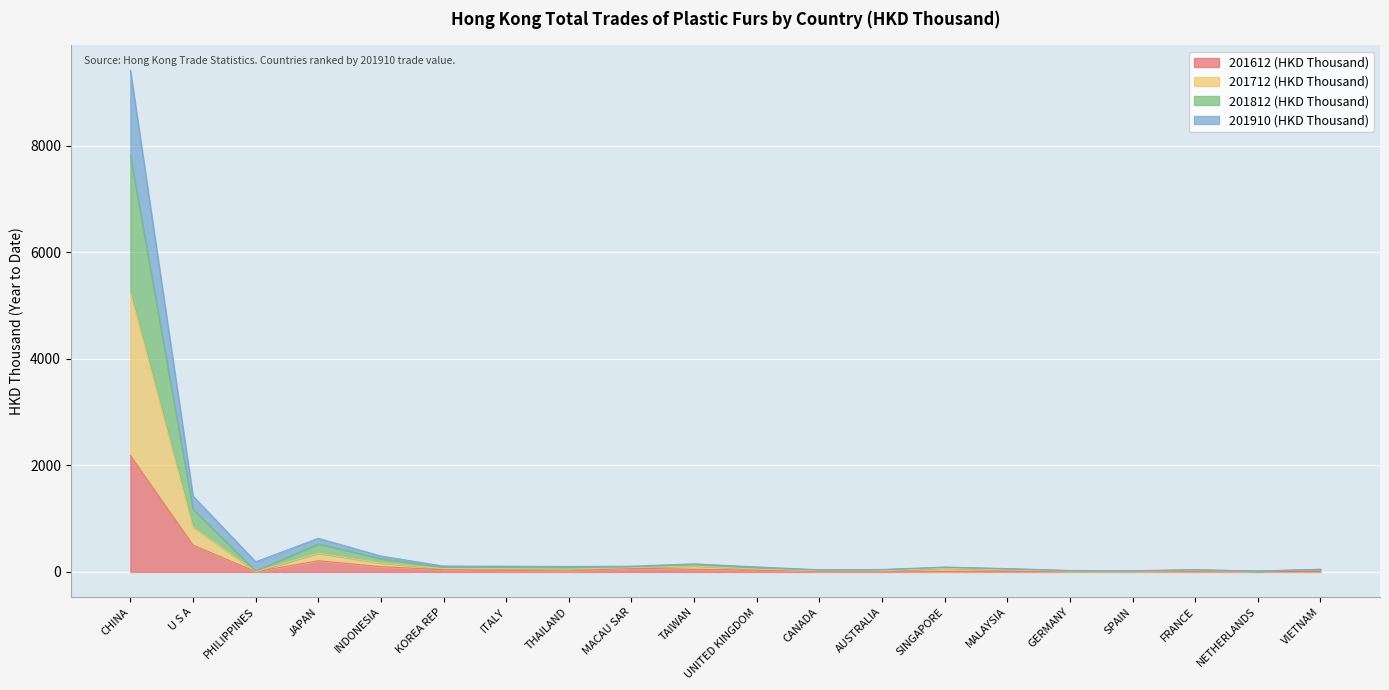

What is the difference between the 201712 (HKD Thousand) values at SINGAPORE and FRANCE?

46.8